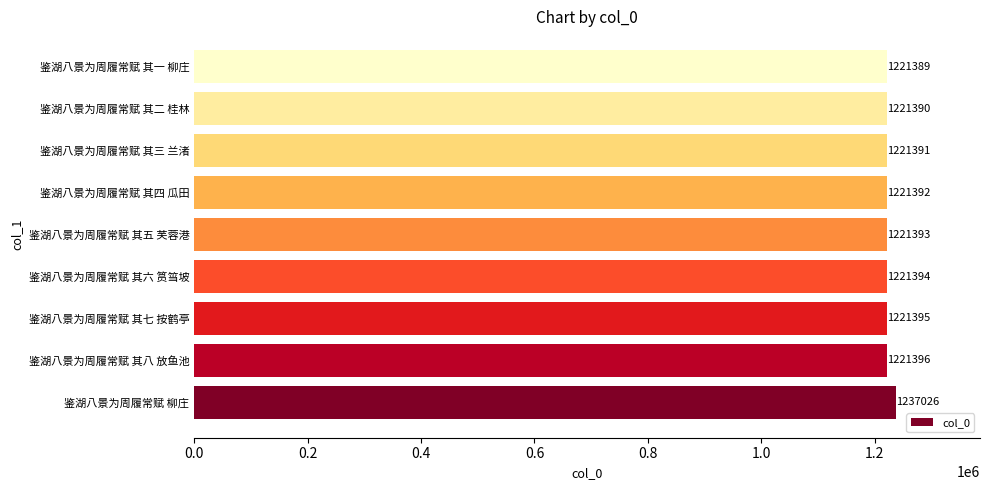

Count the number of categories in the chart.

9